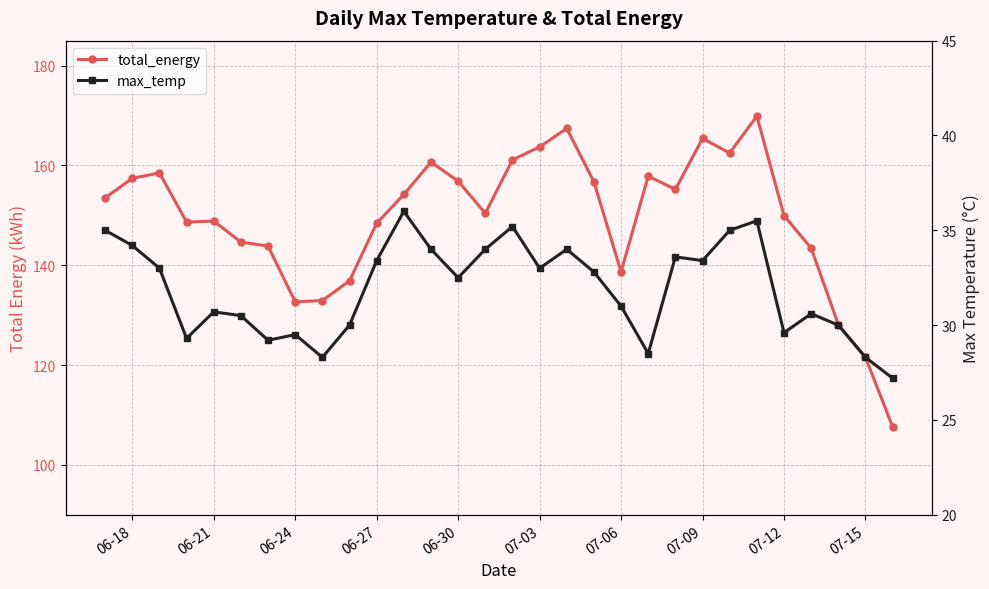

How many data points in max_temp are above 32?

16